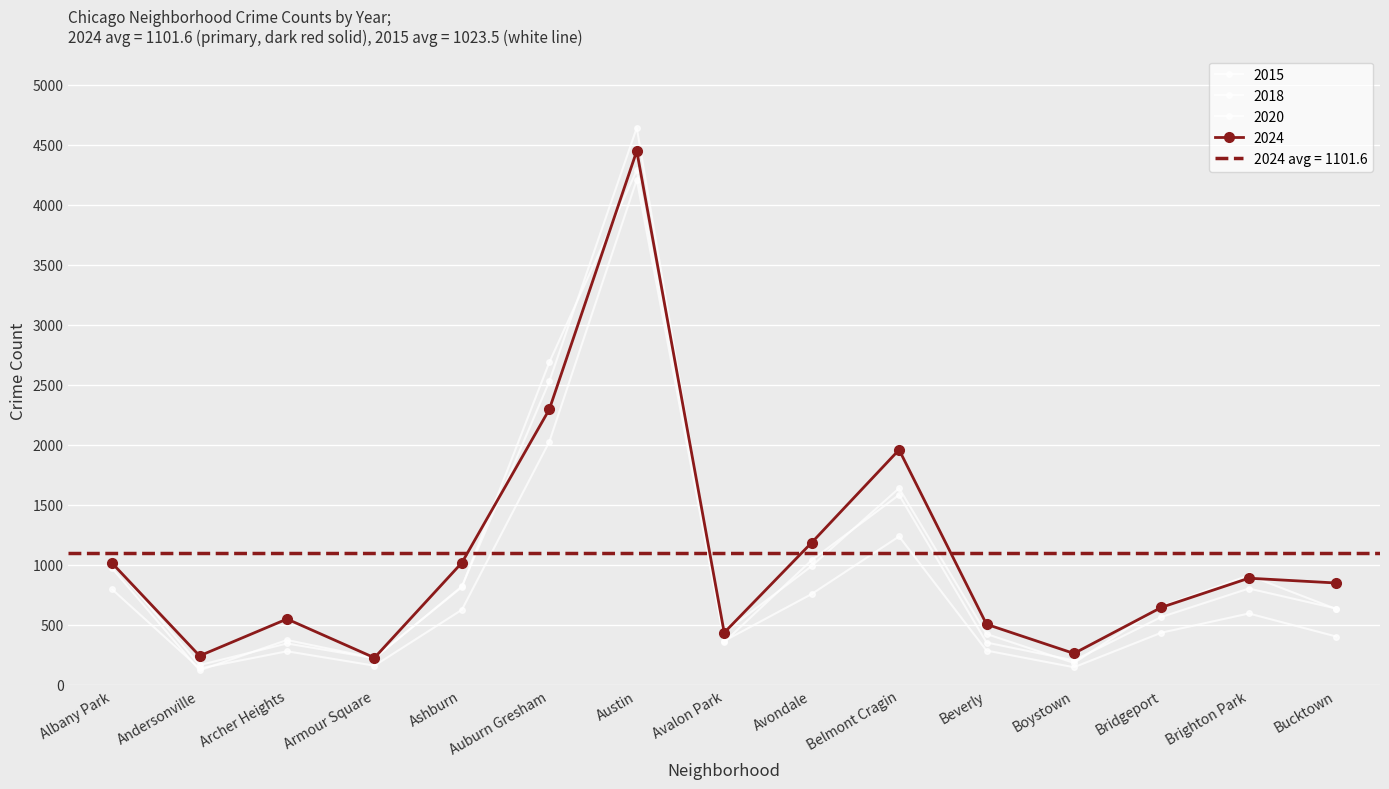

Is it true that 2018 equals 281 at Andersonville?

False